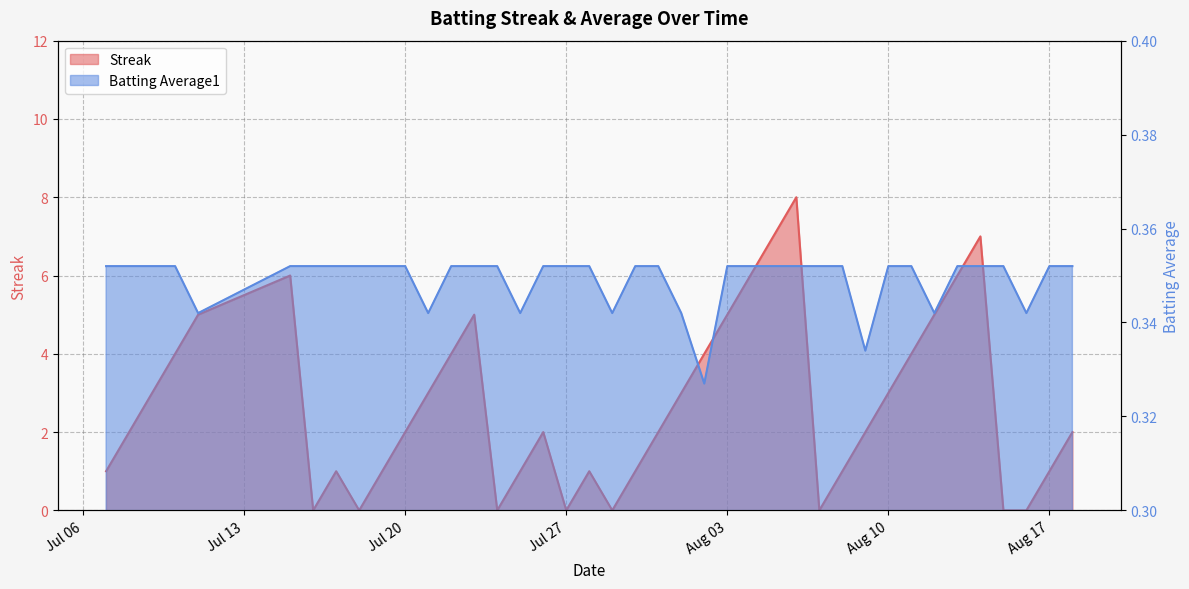

After their last crossing, which series has the higher values: Batting Average1 or Streak?

Streak